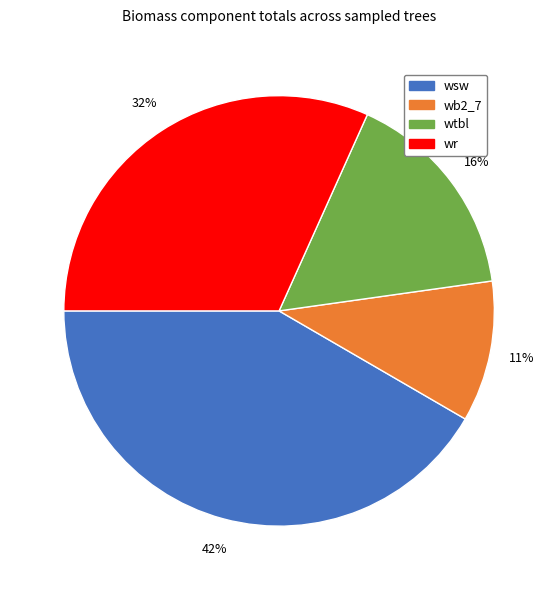

The wsw slice represents 75% of the pie. True or false?

False